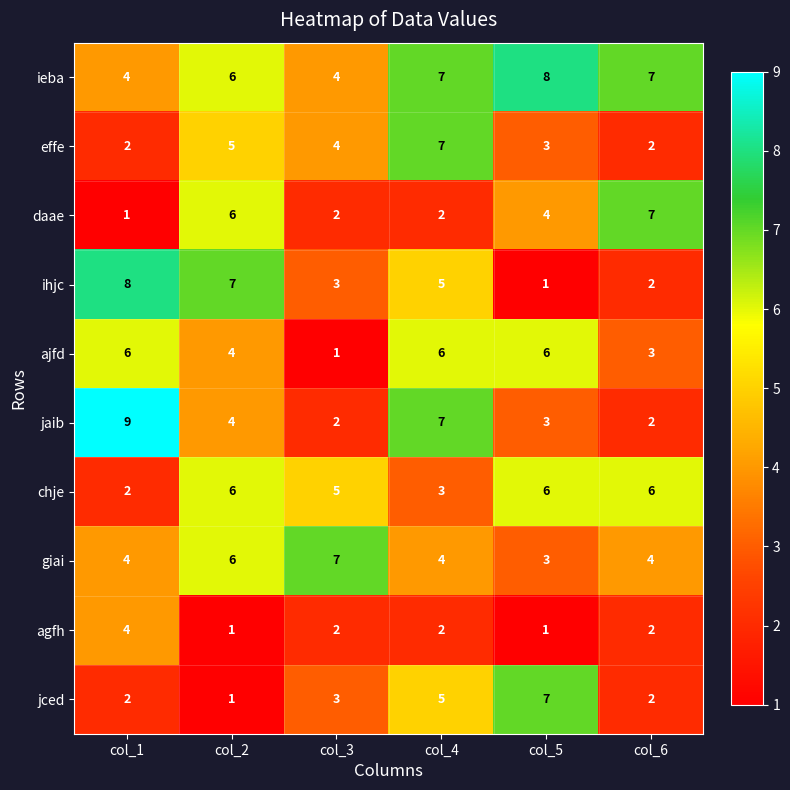

Rank the categories by ihjc value from lowest to highest.

col_5, col_6, col_3, col_4, col_2, col_1